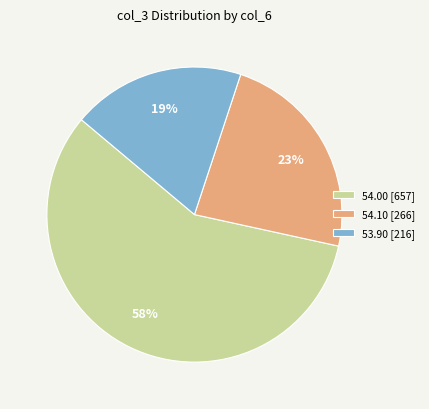

Approximately how many times larger is the value at 54.10 [266] compared to 53.90 [216]?

1.2